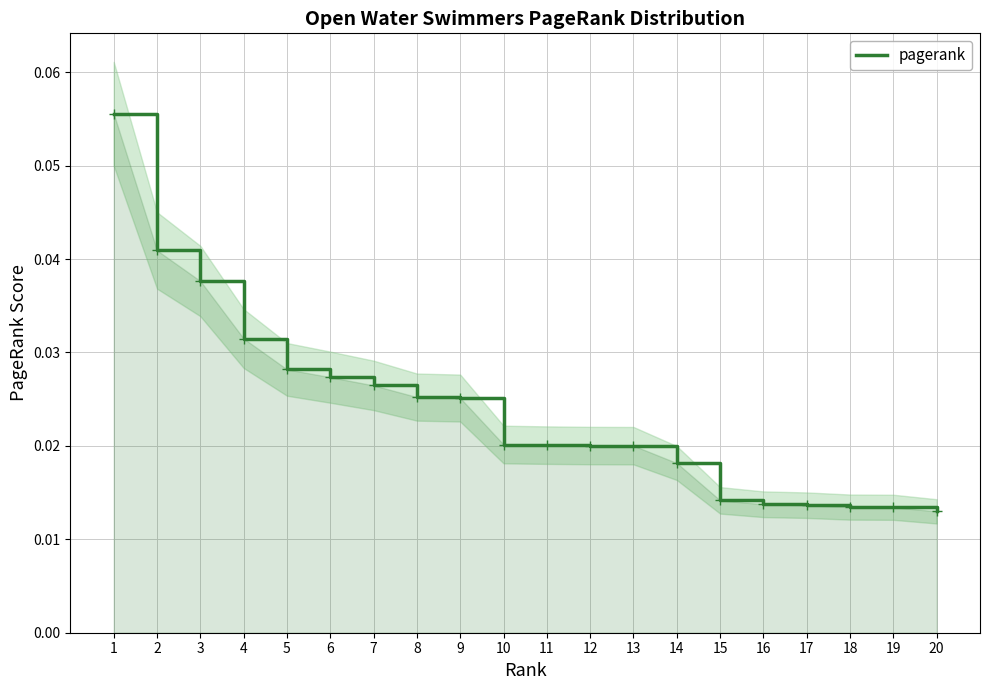

List the labels in order of value, smallest first.

20, 19, 18, 17, 16, 15, 14, 13, 12, 11, 10, 9, 8, 7, 6, 5, 4, 3, 2, 1